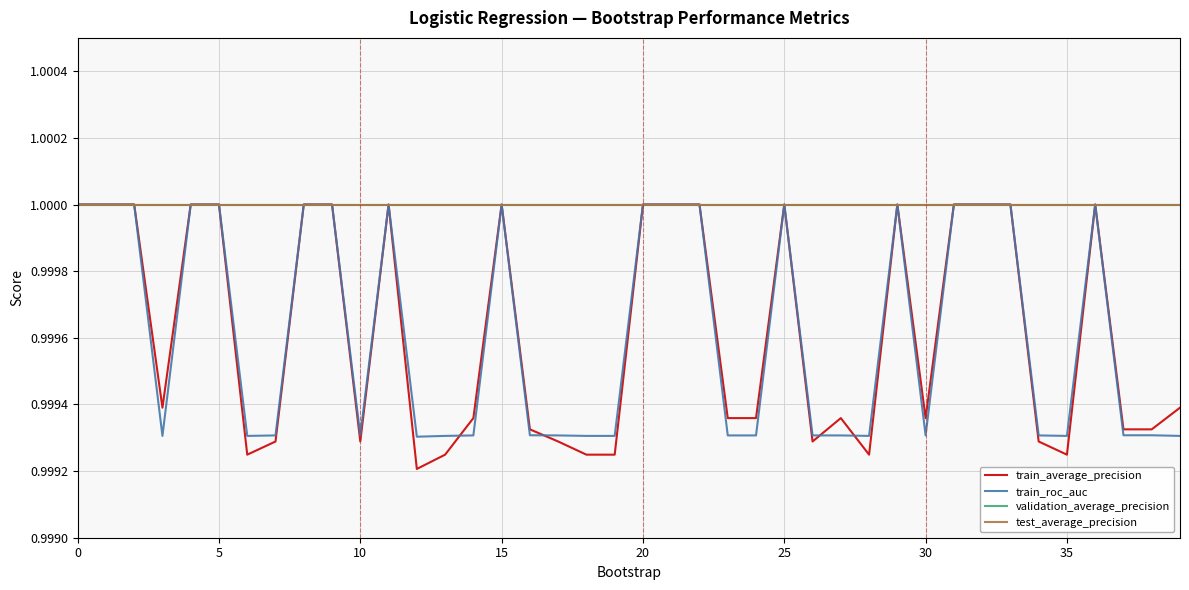

Is this an area chart (filled region under the line)?

No